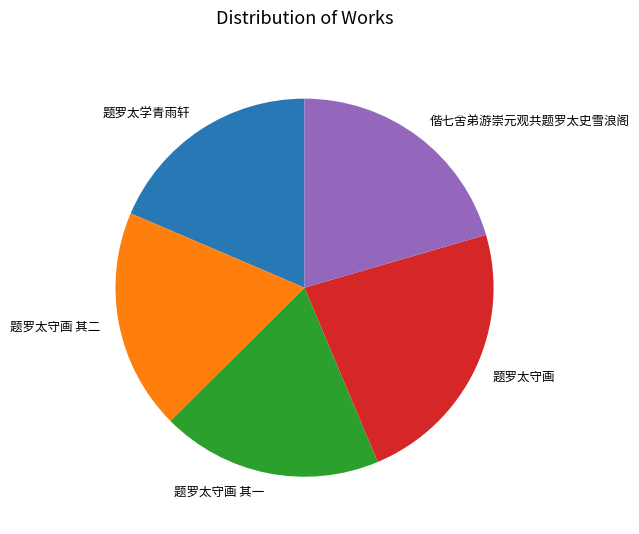

How many segments does this pie chart have?

5